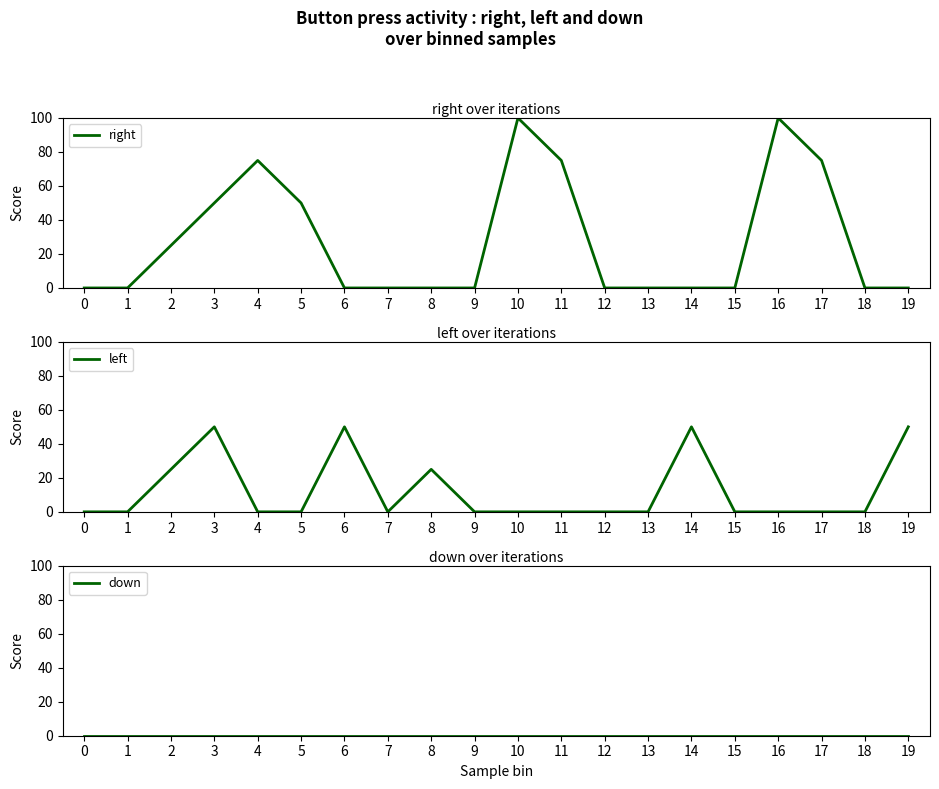

List the labels in order of right value, smallest first.

0, 1, 6, 7, 8, 9, 12, 13, 14, 15, 18, 19, 2, 3, 5, 4, 11, 17, 10, 16